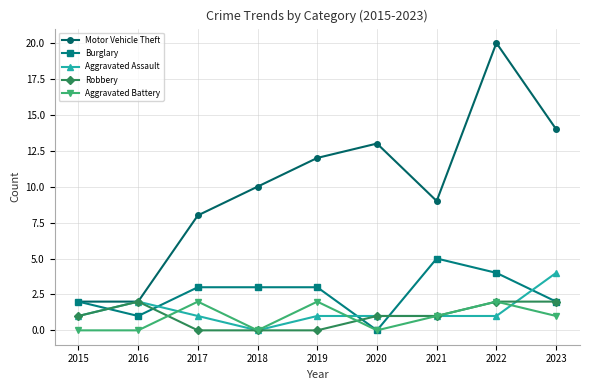

Which series has the largest total across all categories?

Motor Vehicle Theft